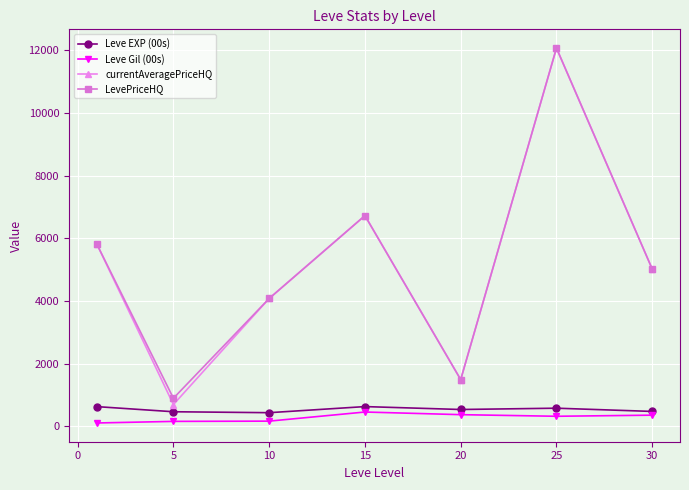

Which series has the widest spread of values?

currentAveragePriceHQ